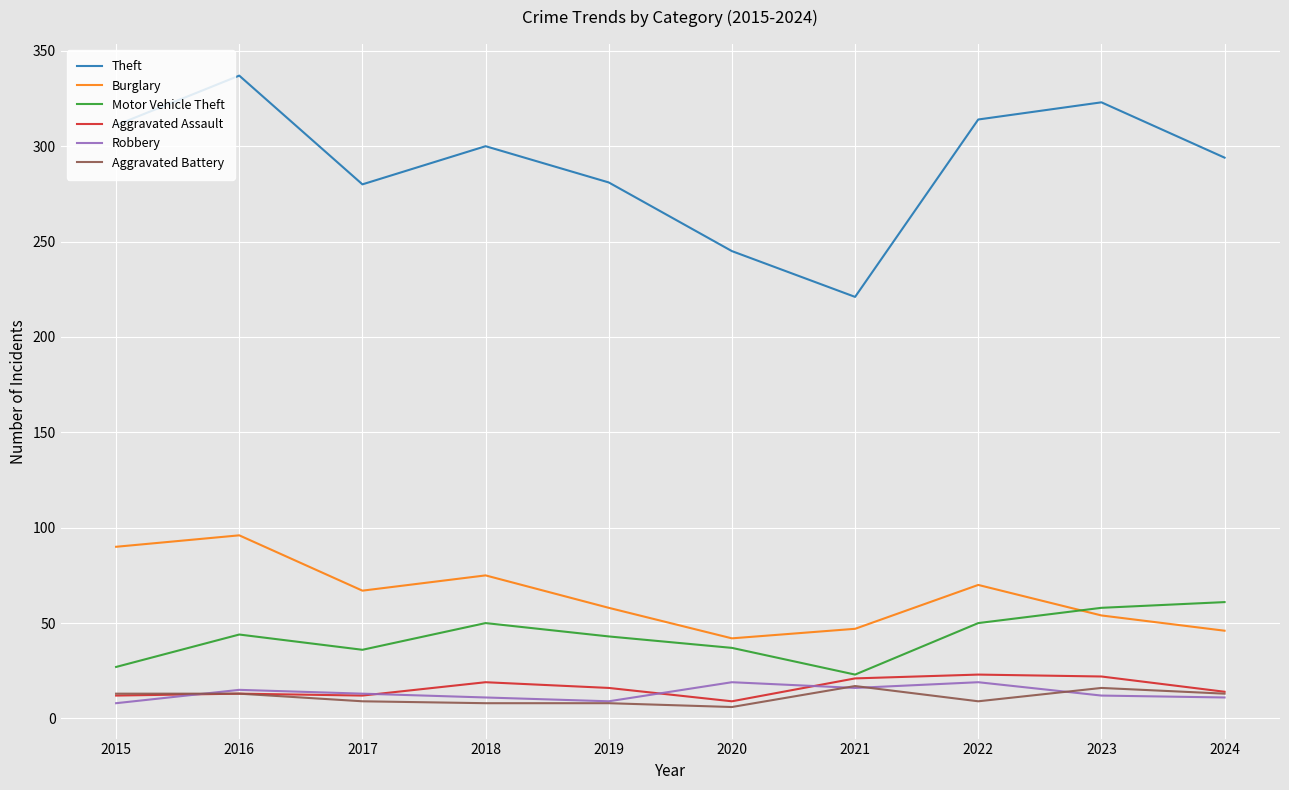

The value of Theft at 2019 is 281. True or false?

True